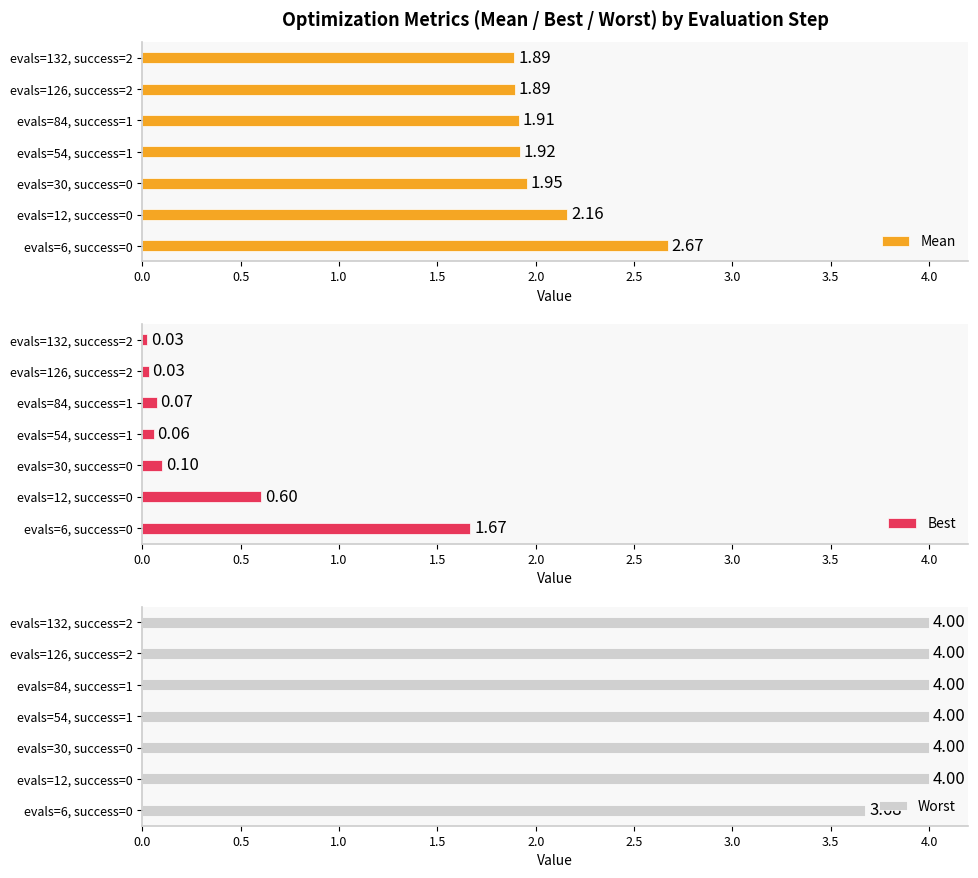

What is the sum of all Mean values?

14.4